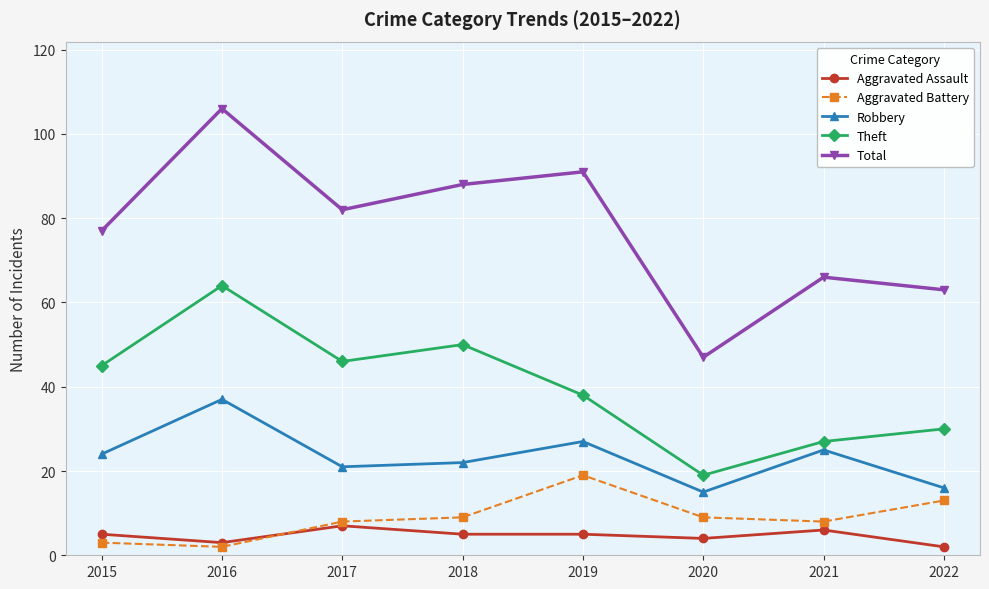

What is the difference between the second highest and minimum values in the Aggravated Battery series?

11